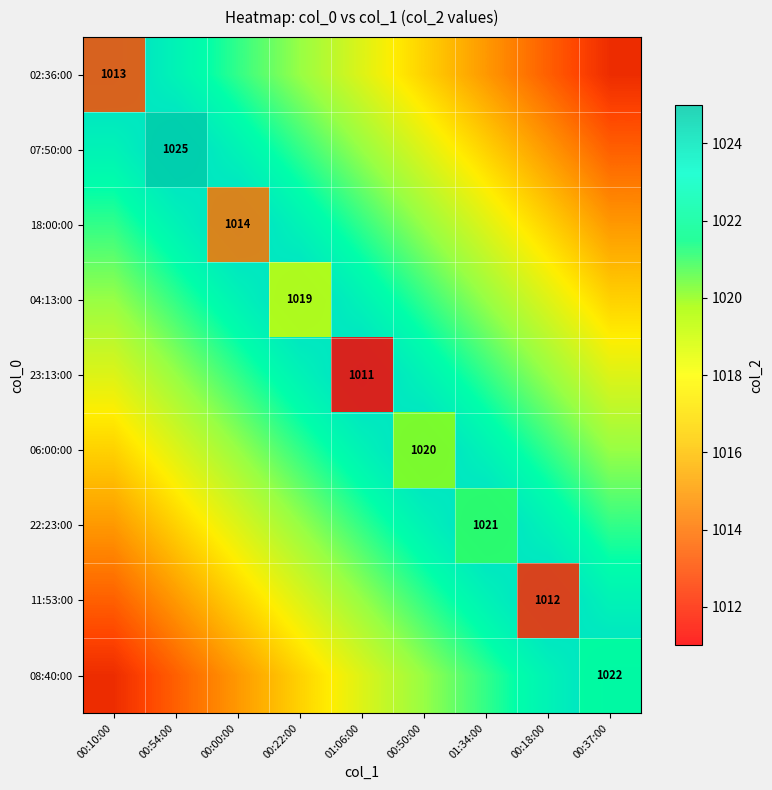

Is the value of 08:40:00 at 00:37:00 greater than the value of 18:00:00 at 01:34:00?

No